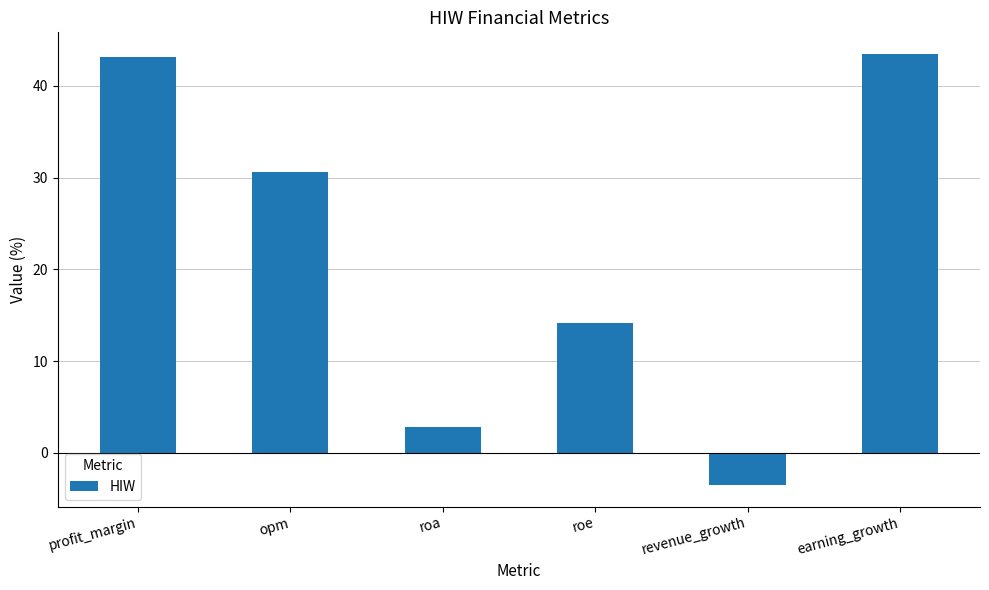

What is the label of the 2nd bar from the right?

revenue_growth